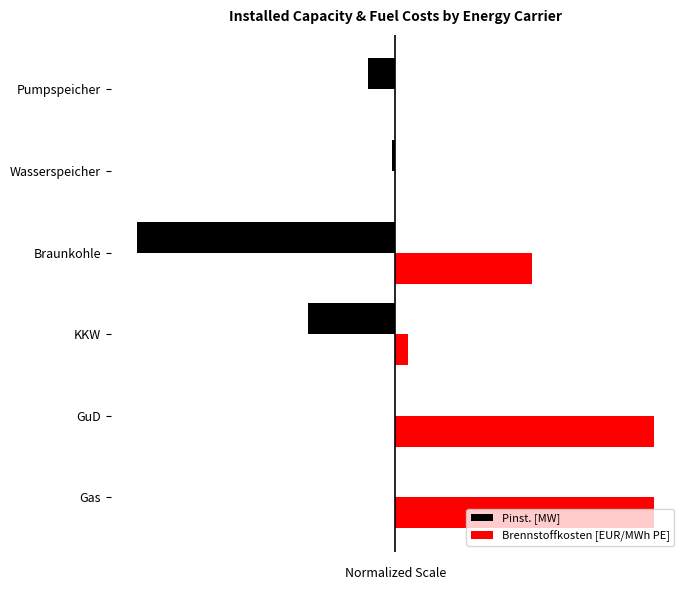

What are all the series names shown in the legend?

Pinst. [MW], Brennstoffkosten [EUR/MWh PE]